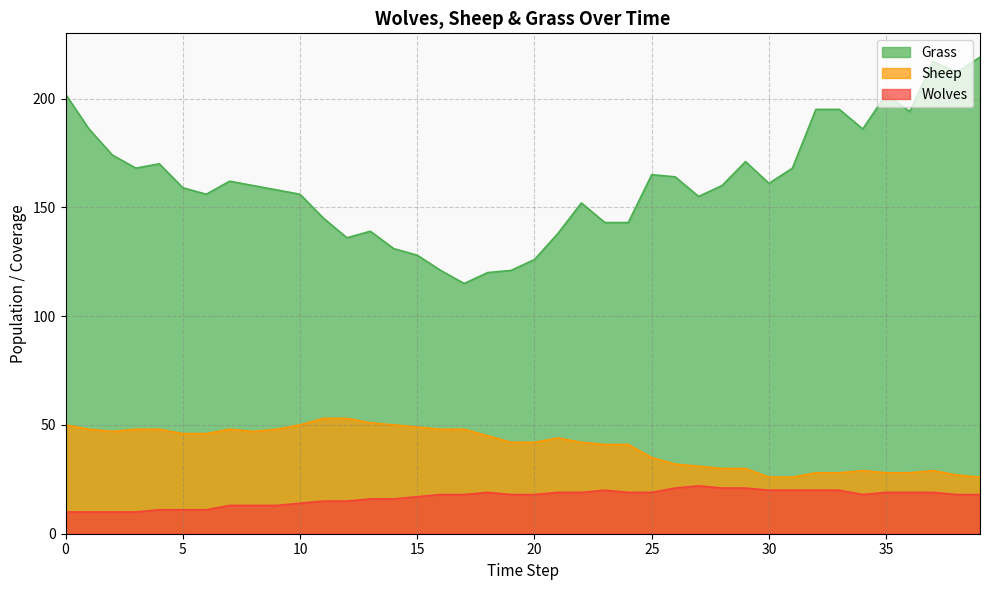

True or false: Grass and Sheep cross at least once.

False